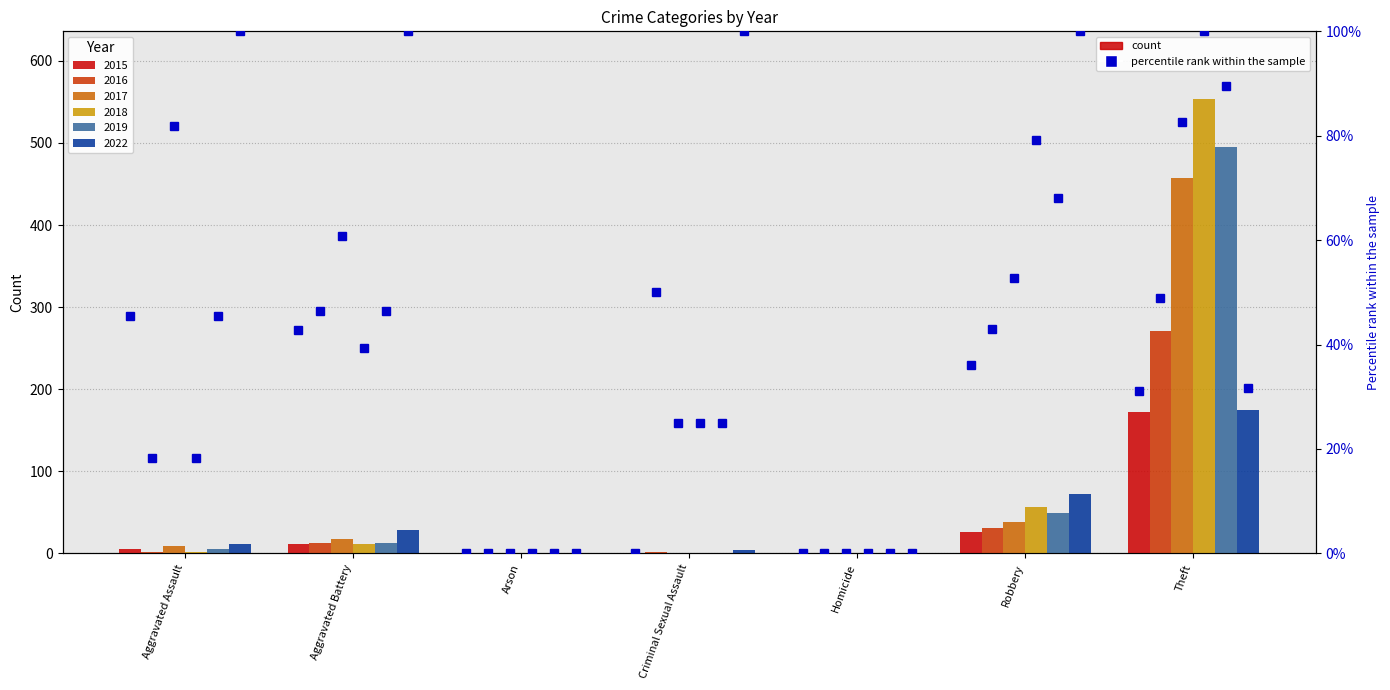

Which series has the largest total across all categories?

2018